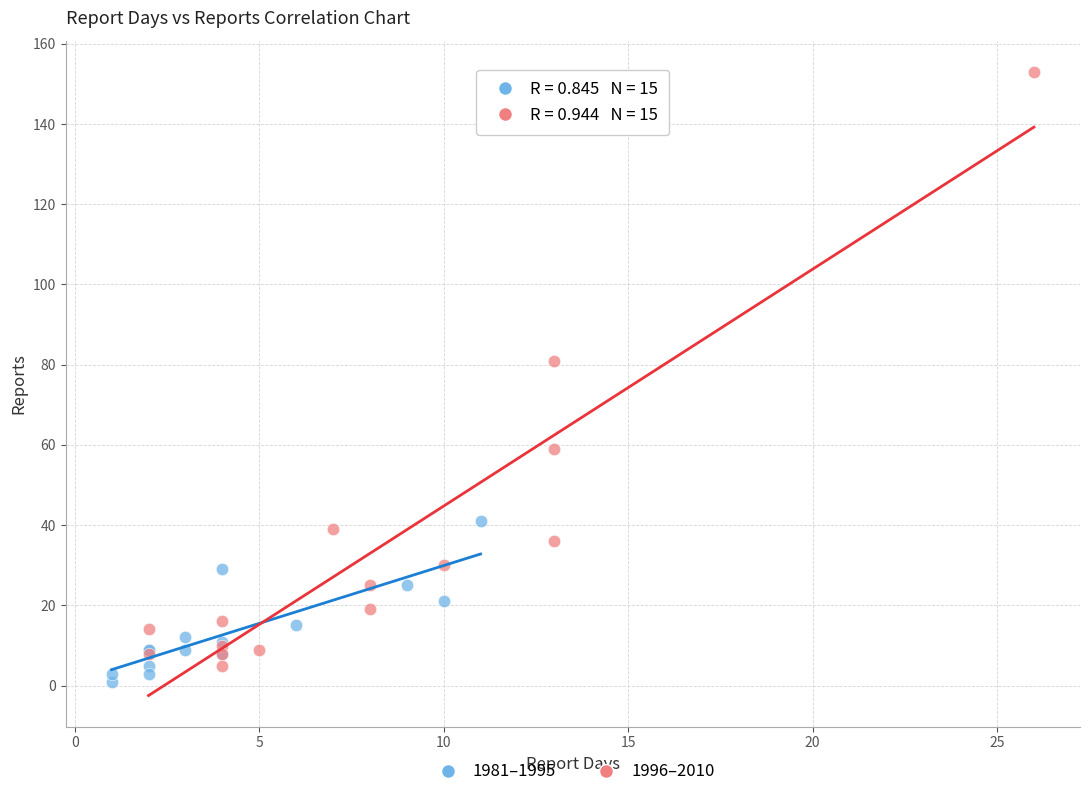

Which series reaches the maximum Y coordinate?

1996–2010